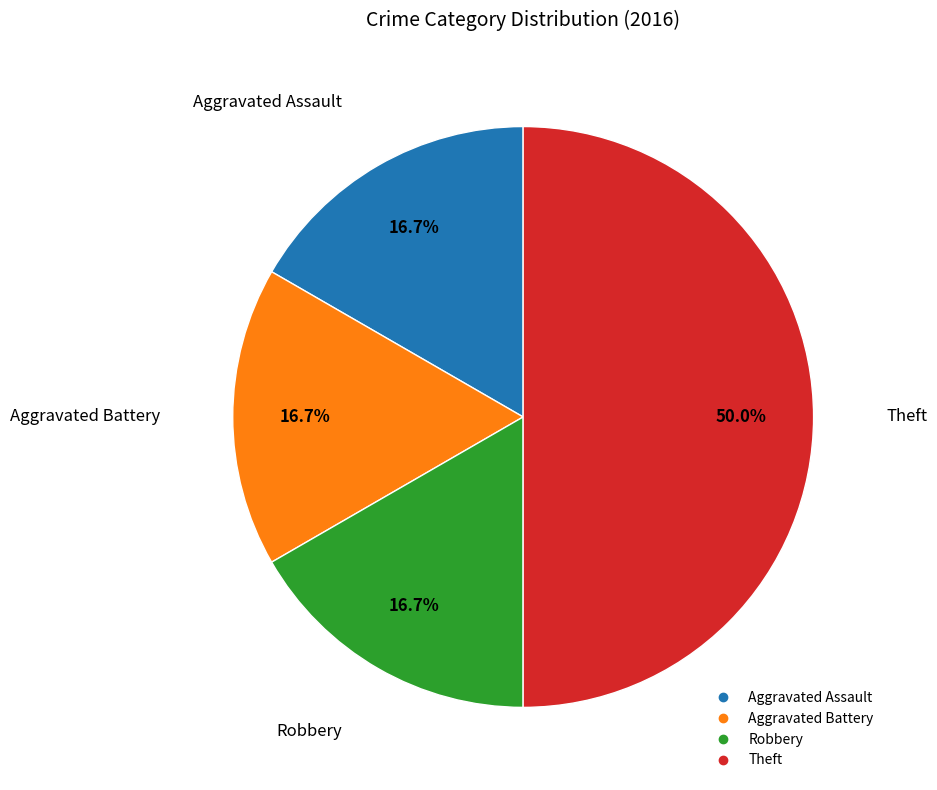

Is Aggravated Assault the majority of the pie?

No